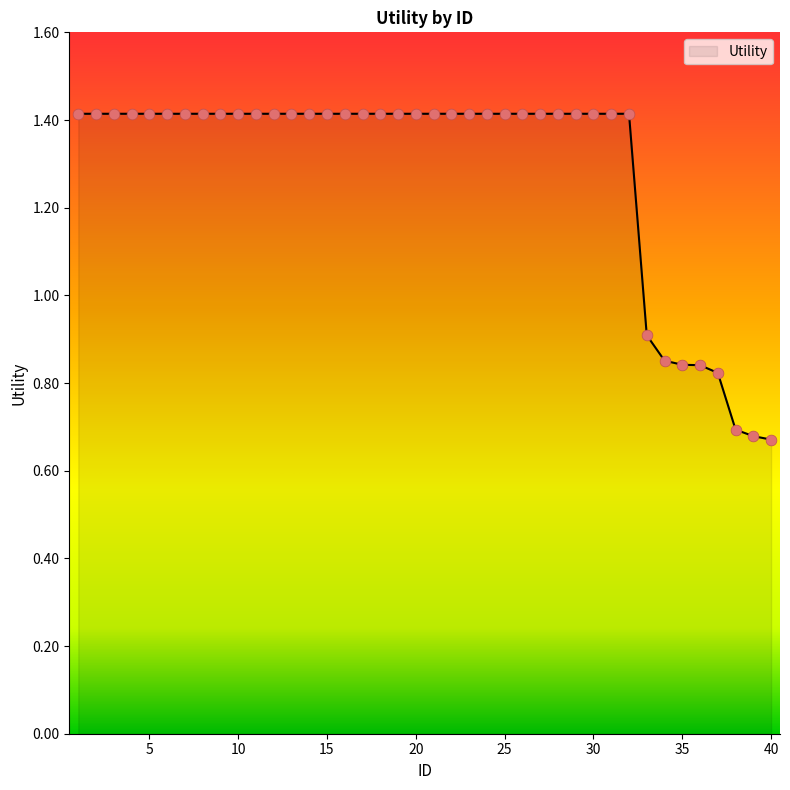

What is the maximum value shown in the chart?

1.4